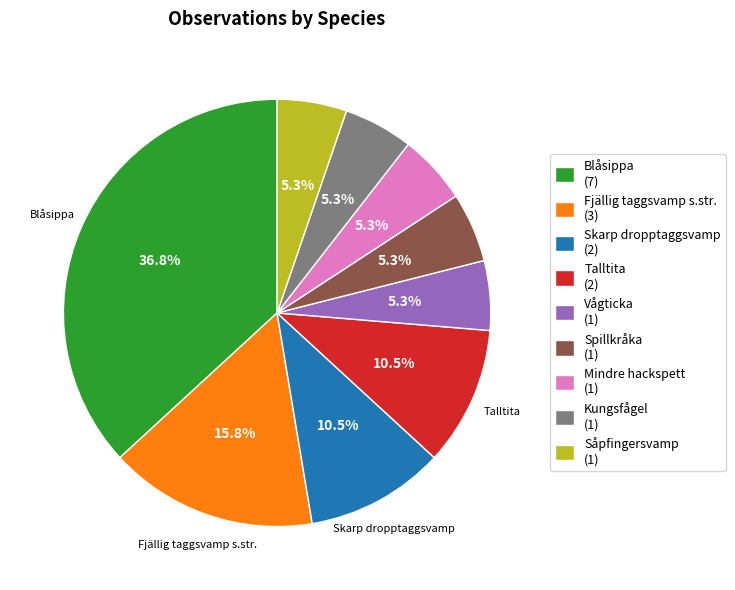

Is Fjällig taggsvamp s.str. the majority of the pie?

No